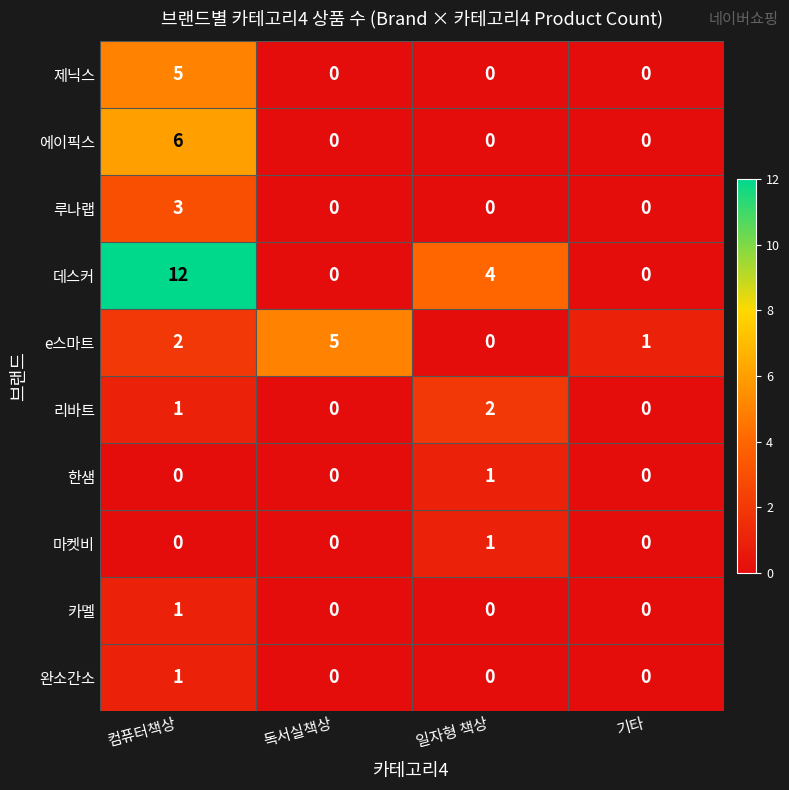

Which category has the highest value in the 데스커 series?

컴퓨터책상